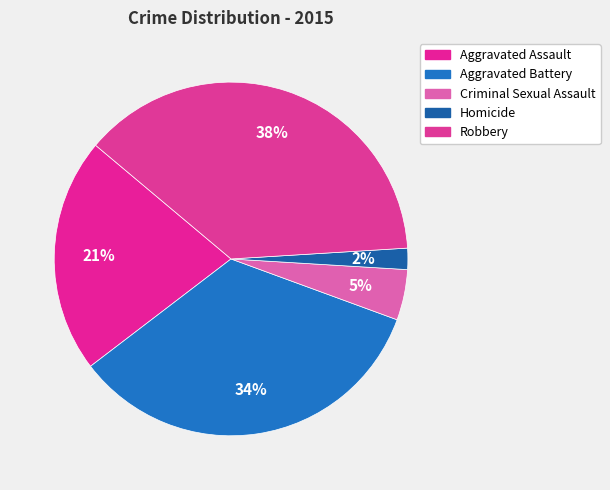

Does any single category account for the majority?

No